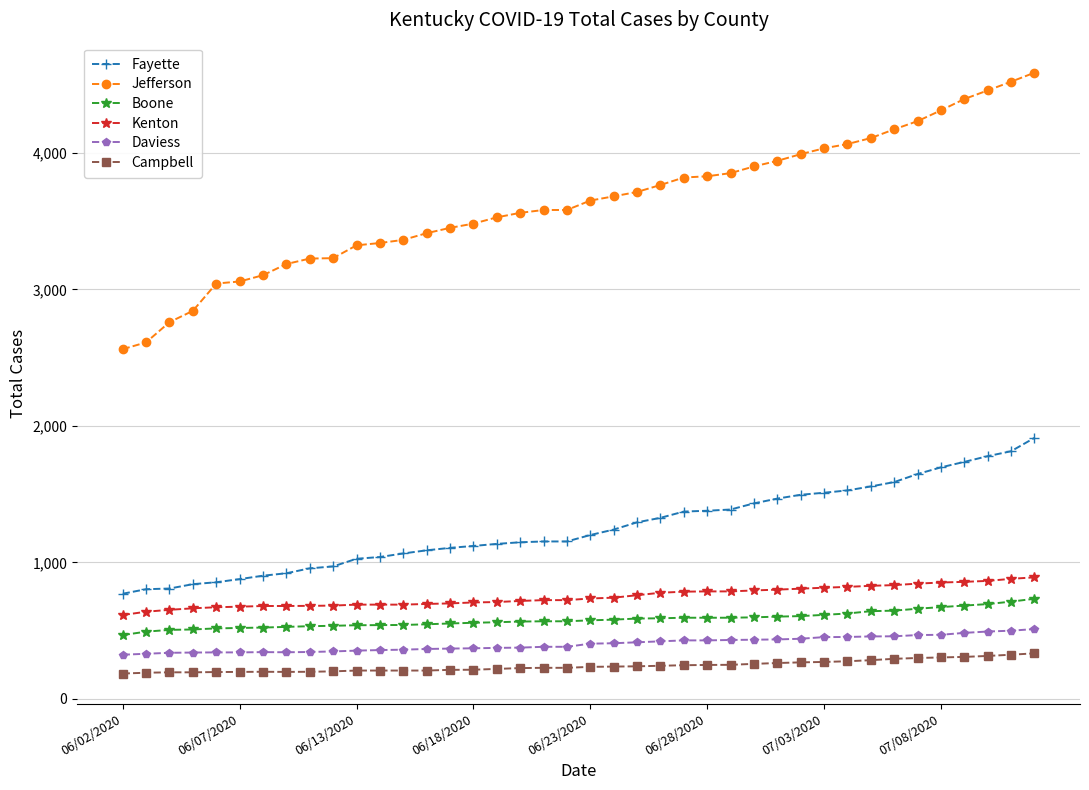

How many distinct data groups are displayed?

6